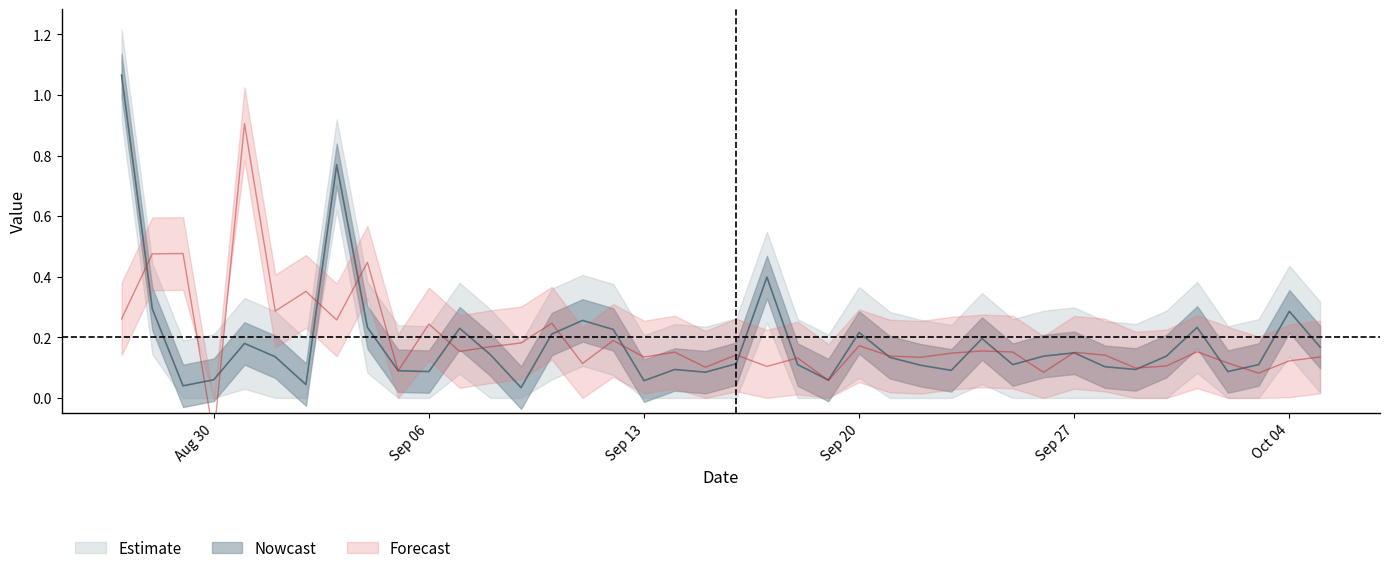

At how many categories does at least one series exceed 0?

40